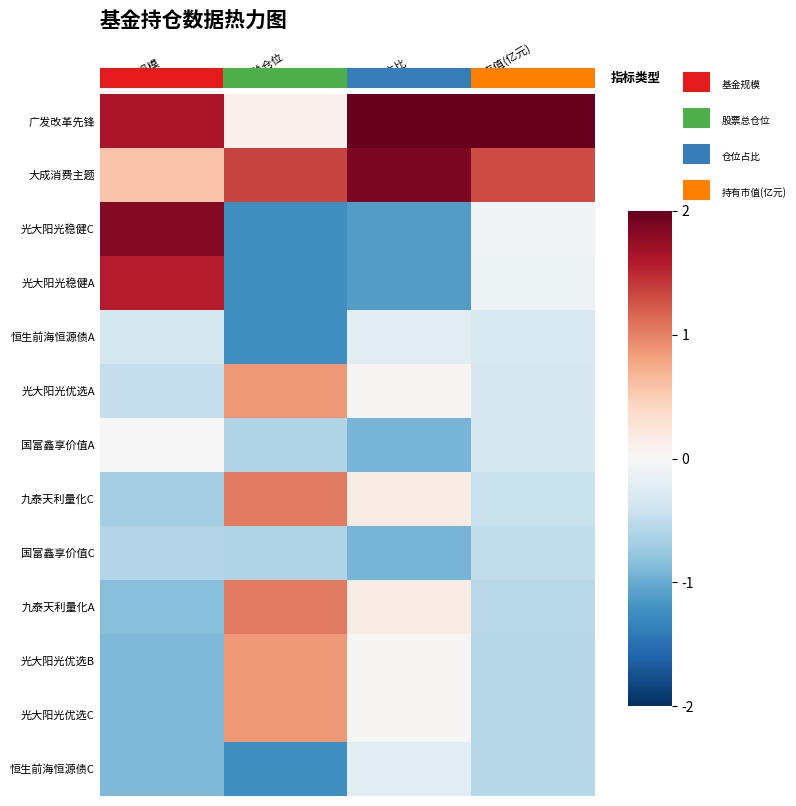

Is it true that 国富鑫享价值C equals -0.3 at 股票总仓位?

False